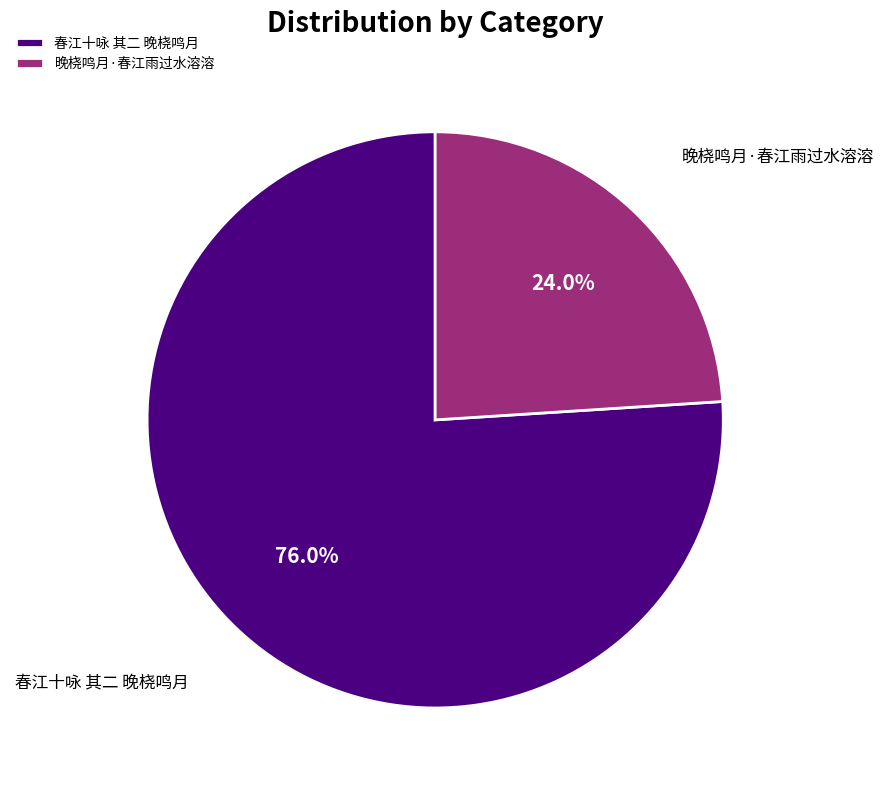

To the nearest percent, what is the average slice percentage?

50%